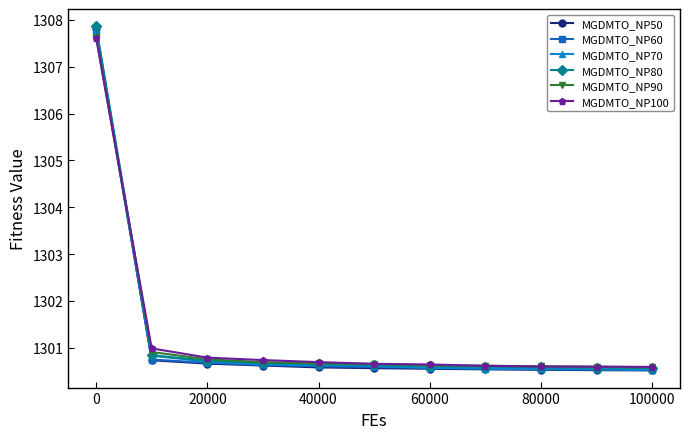

How many distinct data groups are displayed?

6